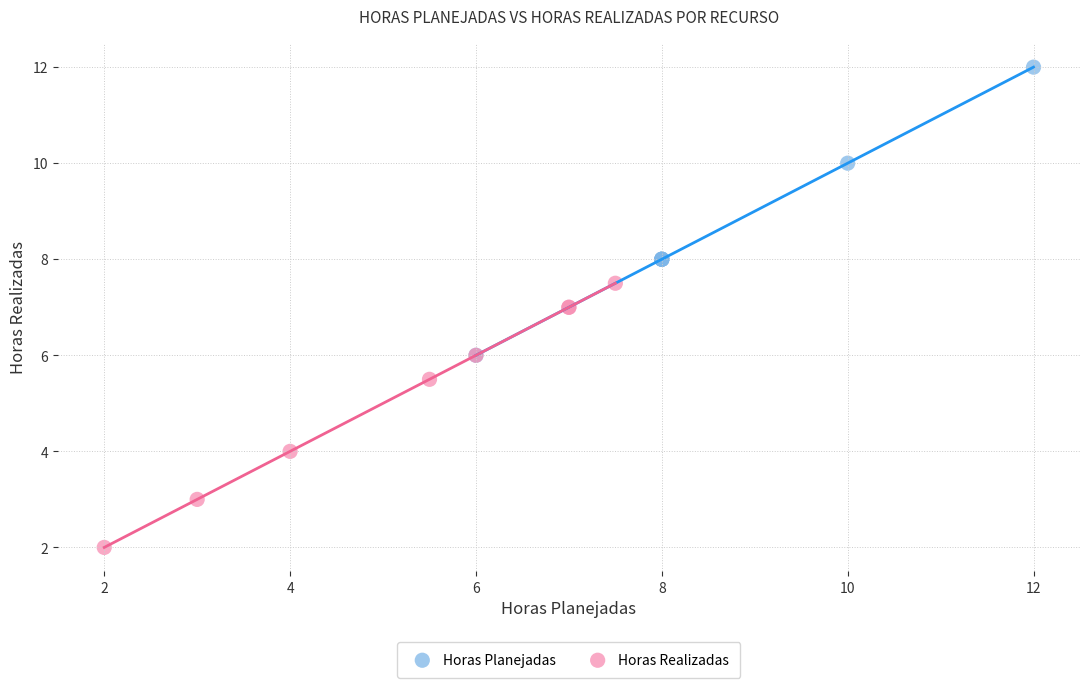

What are all the series names shown in the legend?

Horas Planejadas, Horas Realizadas